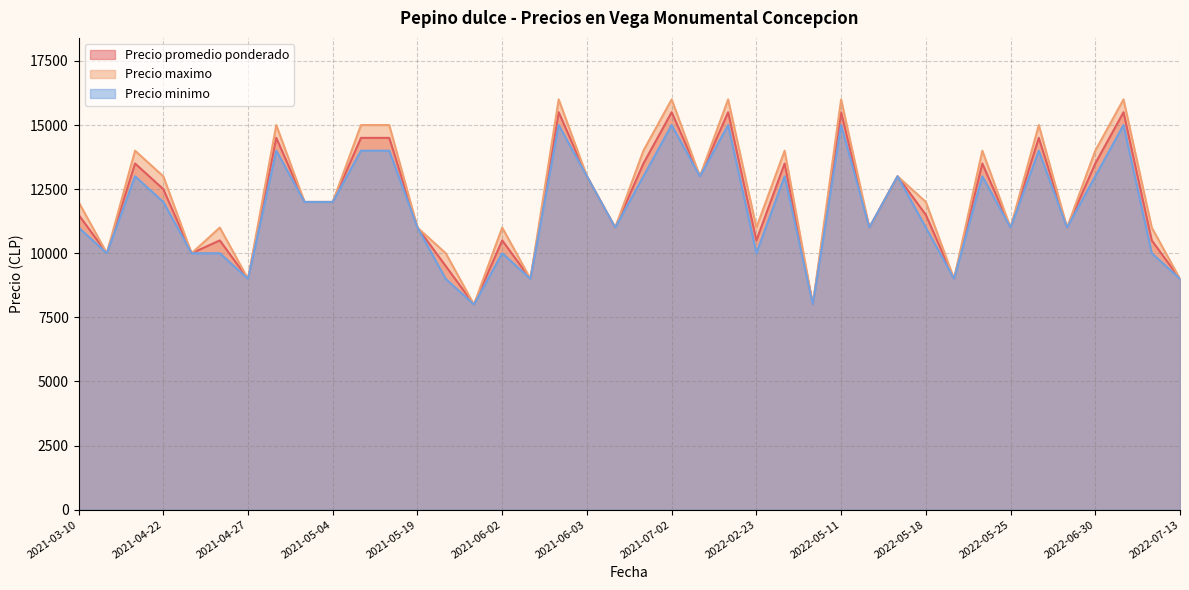

True or false: Precio minimo and Precio promedio ponderado cross at least once.

False